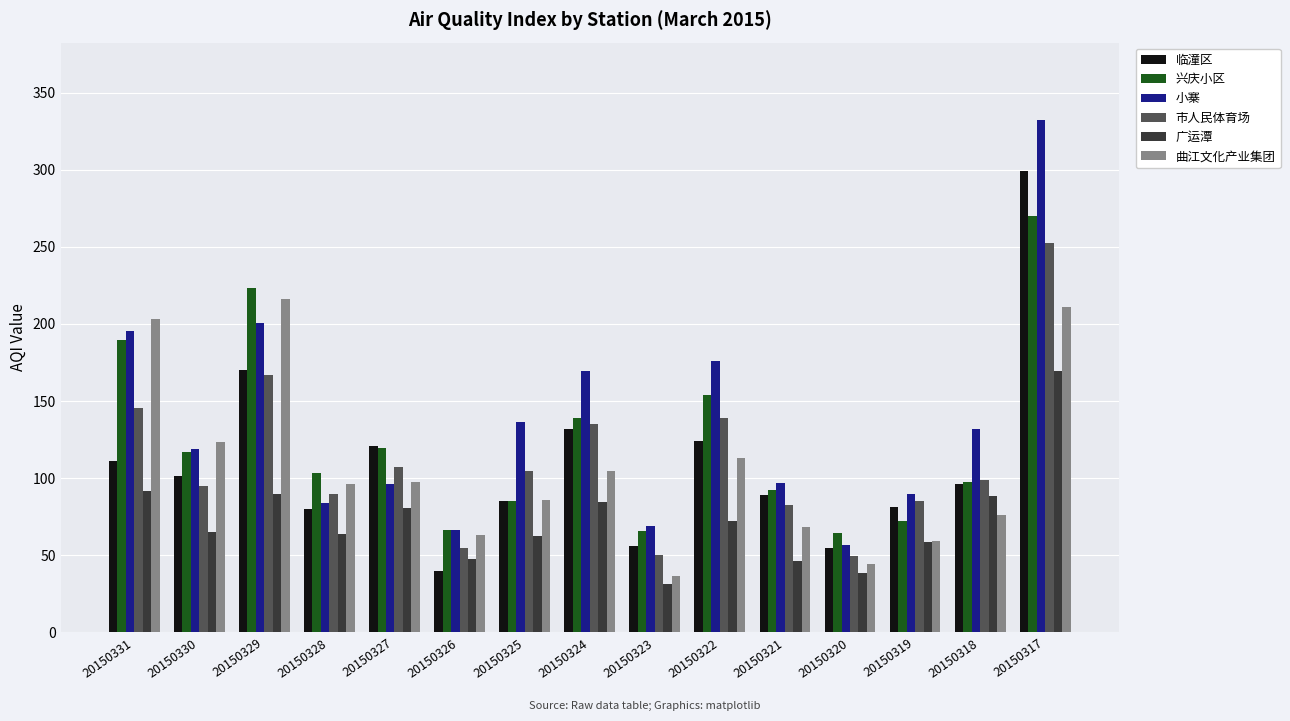

How many data points in 兴庆小区 are above 103?

8